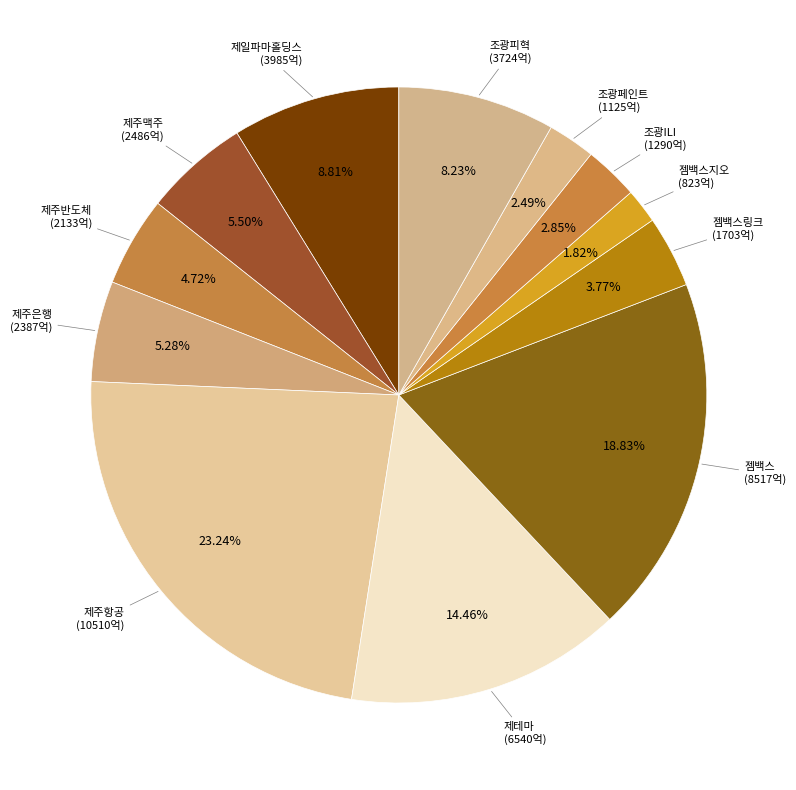

Rank the categories by value from highest to lowest.

제주항공, 젬백스, 제테마, 제일파마홀딩스, 조광피혁, 제주맥주, 제주은행, 제주반도체, 젬백스링크, 조광ILI, 조광페인트, 젬백스지오